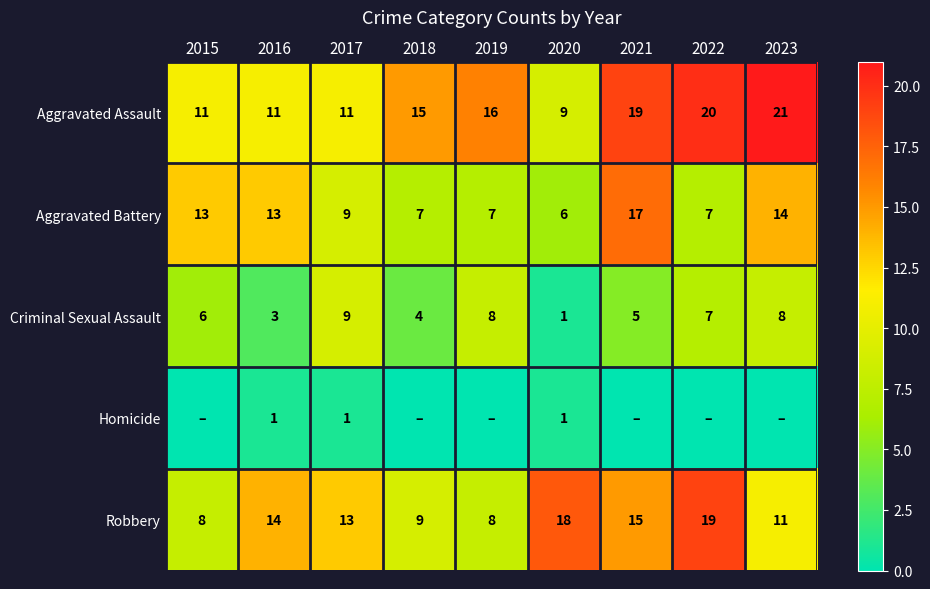

What is the spread (max minus min) of values at 2016?

13